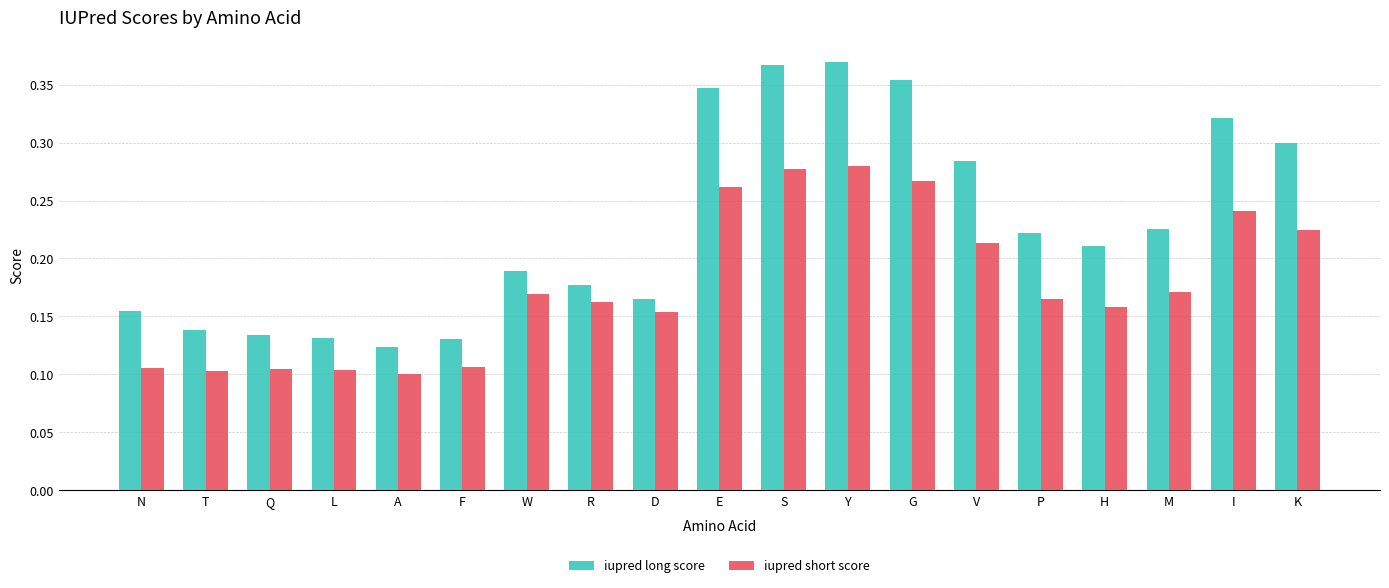

Which series has the widest spread of values?

iupred long score